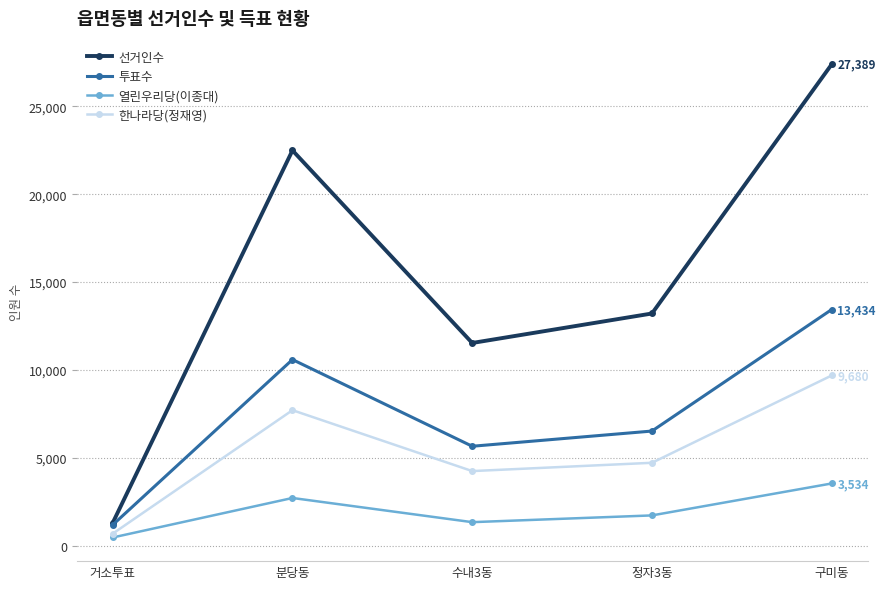

At how many categories does at least one series exceed 9355?

4